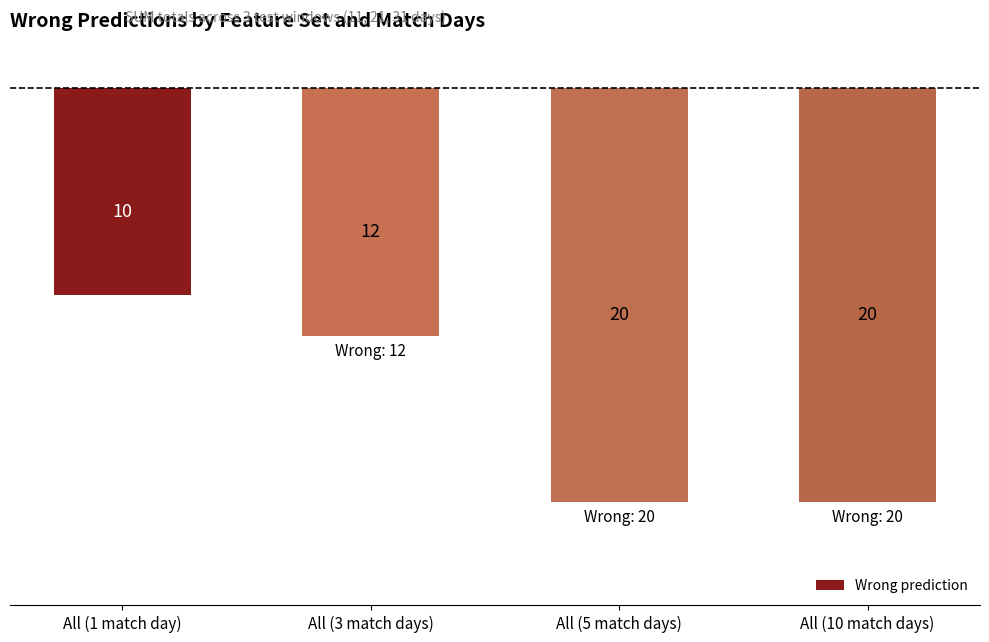

Which has a higher value, All (10 match days) or All (5 match days)?

All (10 match days)